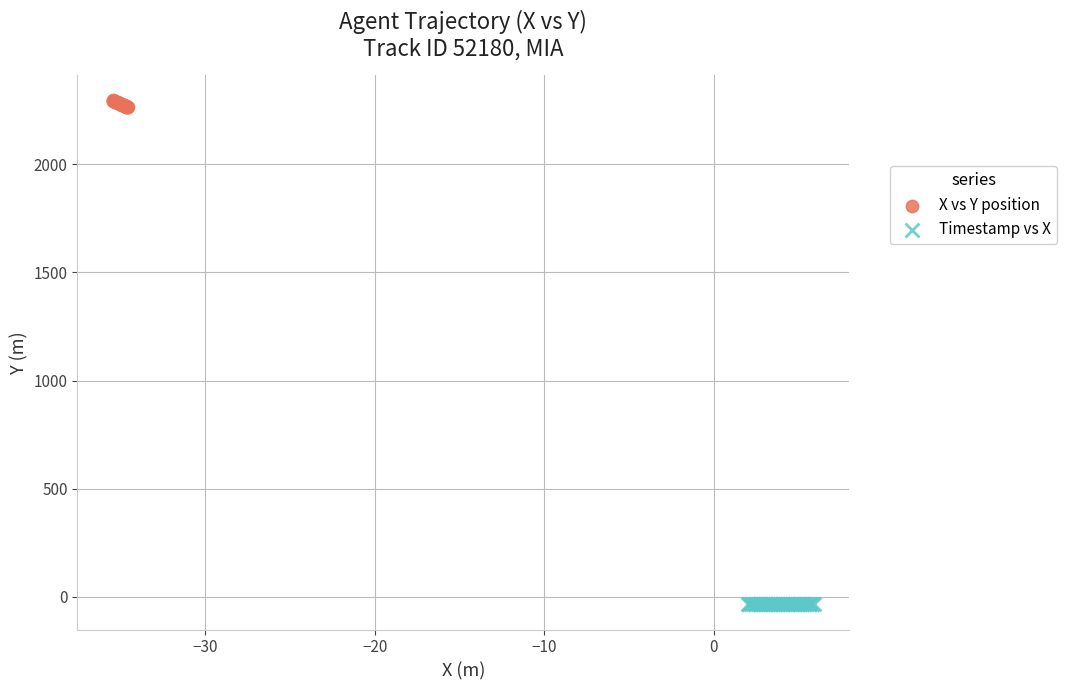

Which series reaches the minimum Y coordinate?

Timestamp vs X